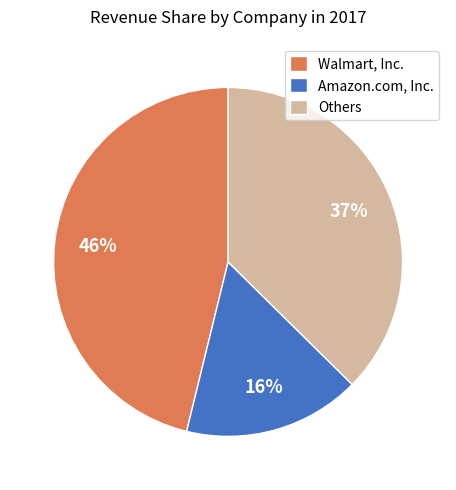

Count the number of slices in the pie.

3